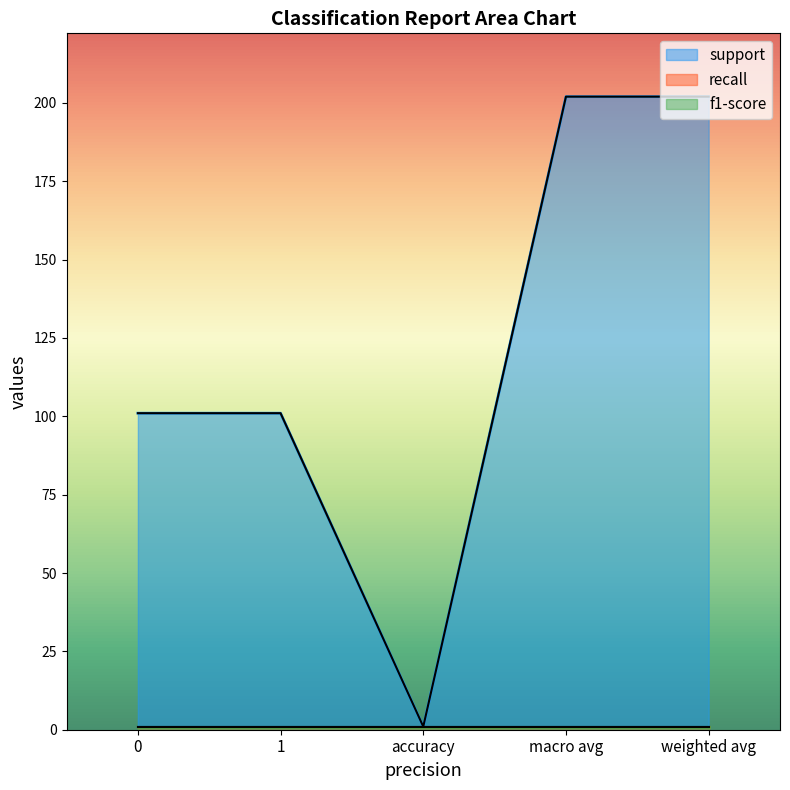

What is the total value across all series at weighted avg?

204